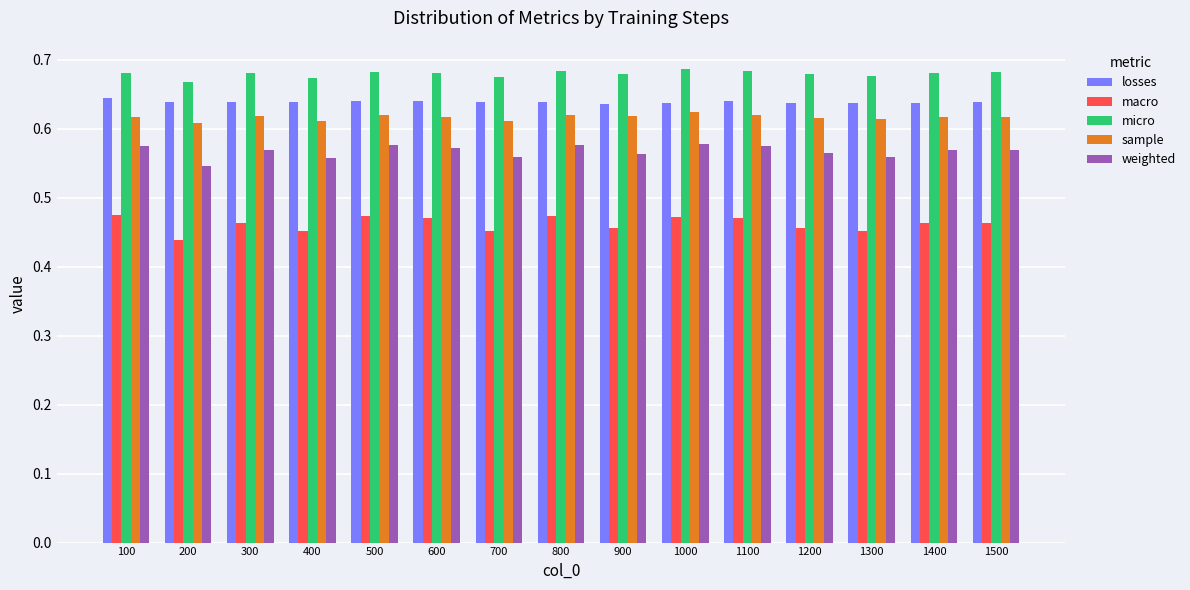

How many weighted values are between 0 and 1?

15